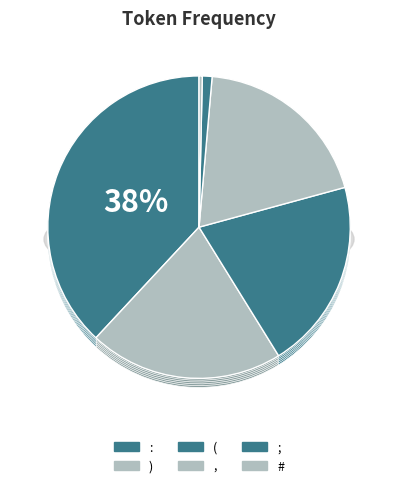

What is the ratio of the value at ) to the value at ;?

20.0